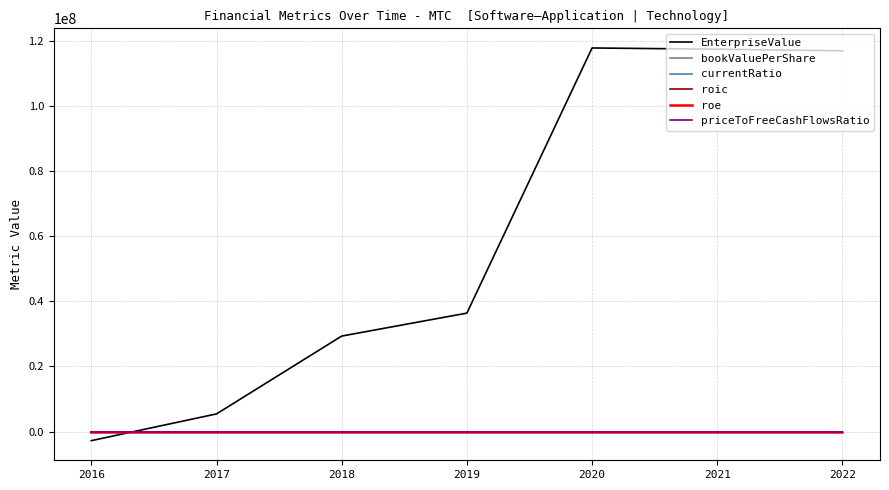

Is this an area chart (filled region under the line)?

No